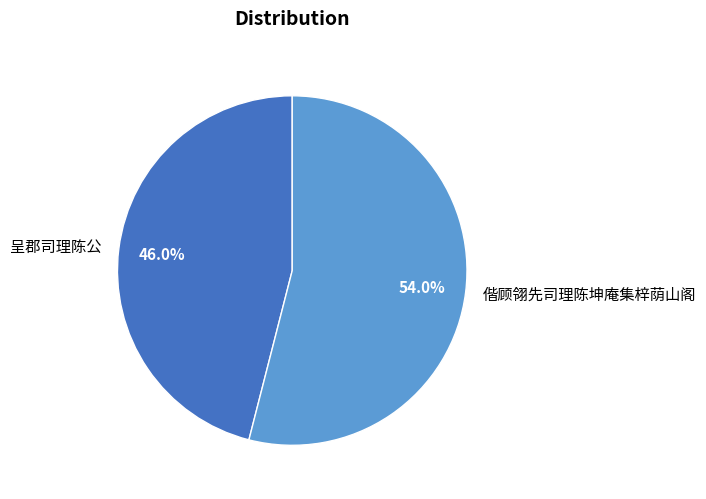

To the nearest percent, what is the difference between the largest and smallest slice percentages?

8%